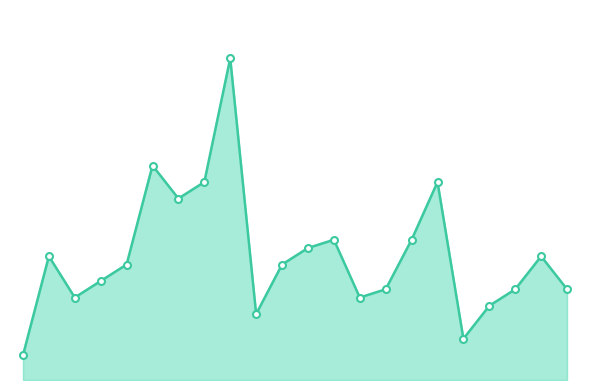

Does the chart have visible grid lines?

No